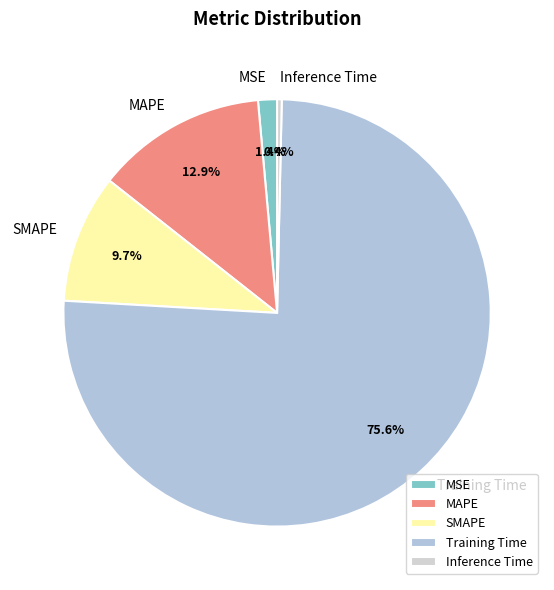

Do Training Time and MSE together represent more than half of the pie?

Yes